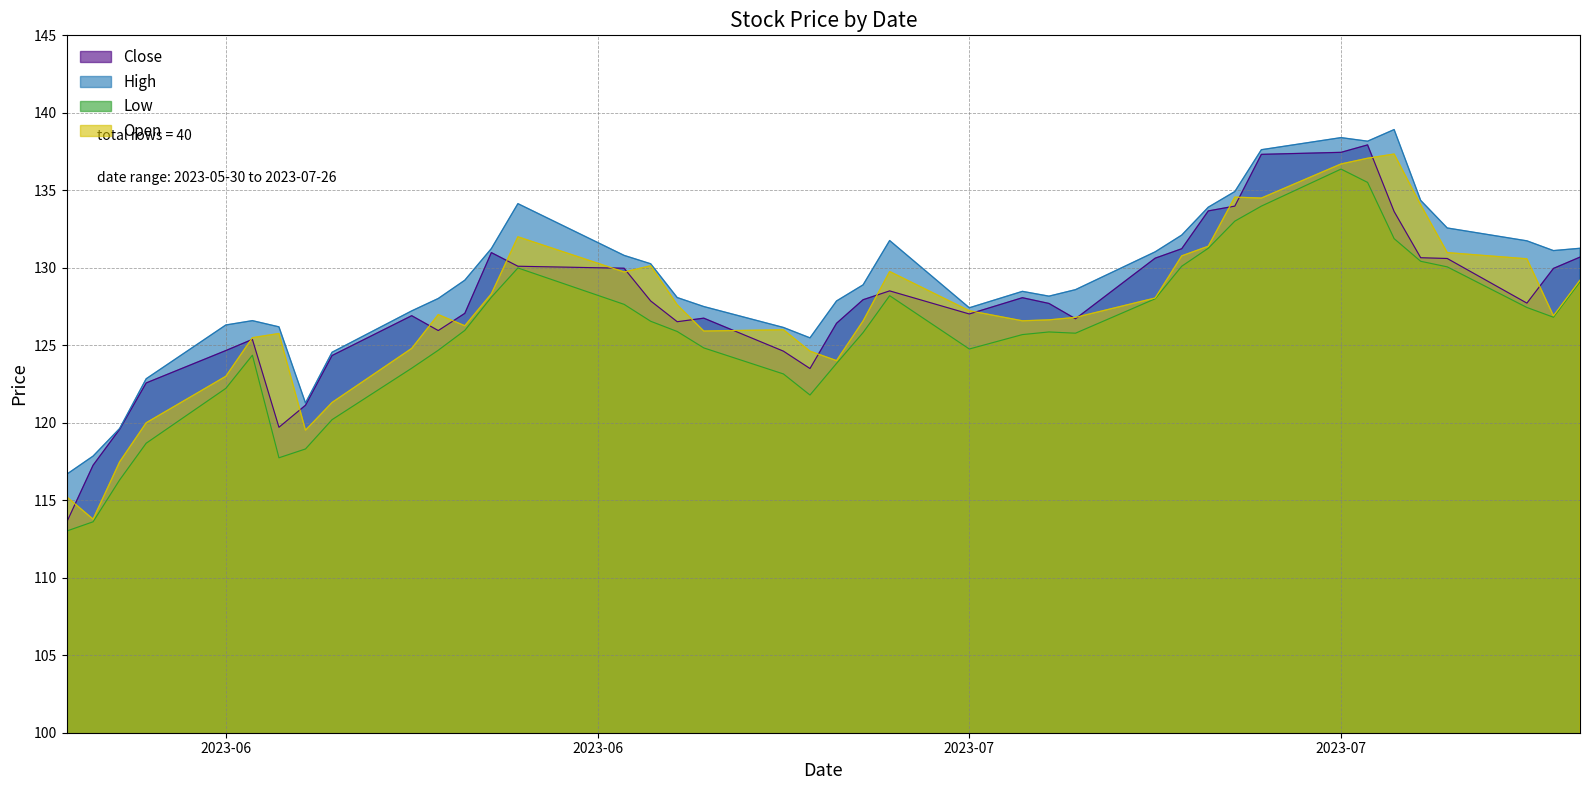

Read the Close value at 2023-06-07.

119.7